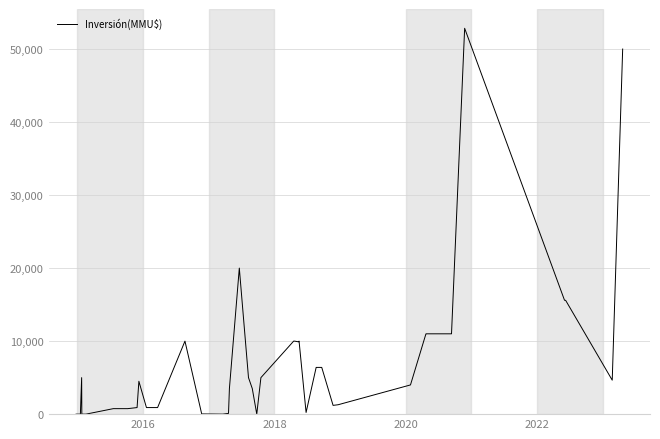

What is the difference between the maximum and minimum values?

52841